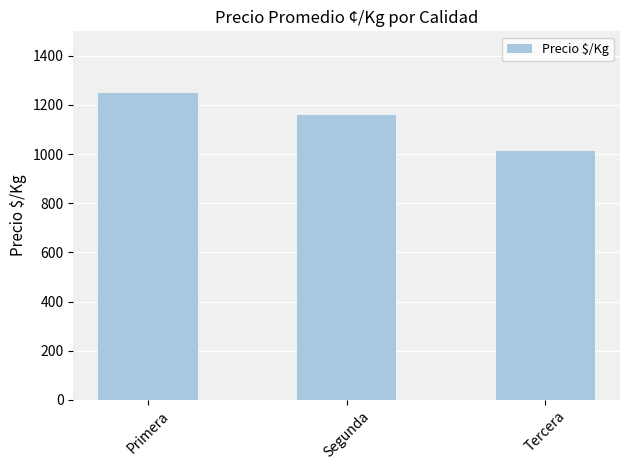

Rank the categories by value from highest to lowest.

Primera, Segunda, Tercera